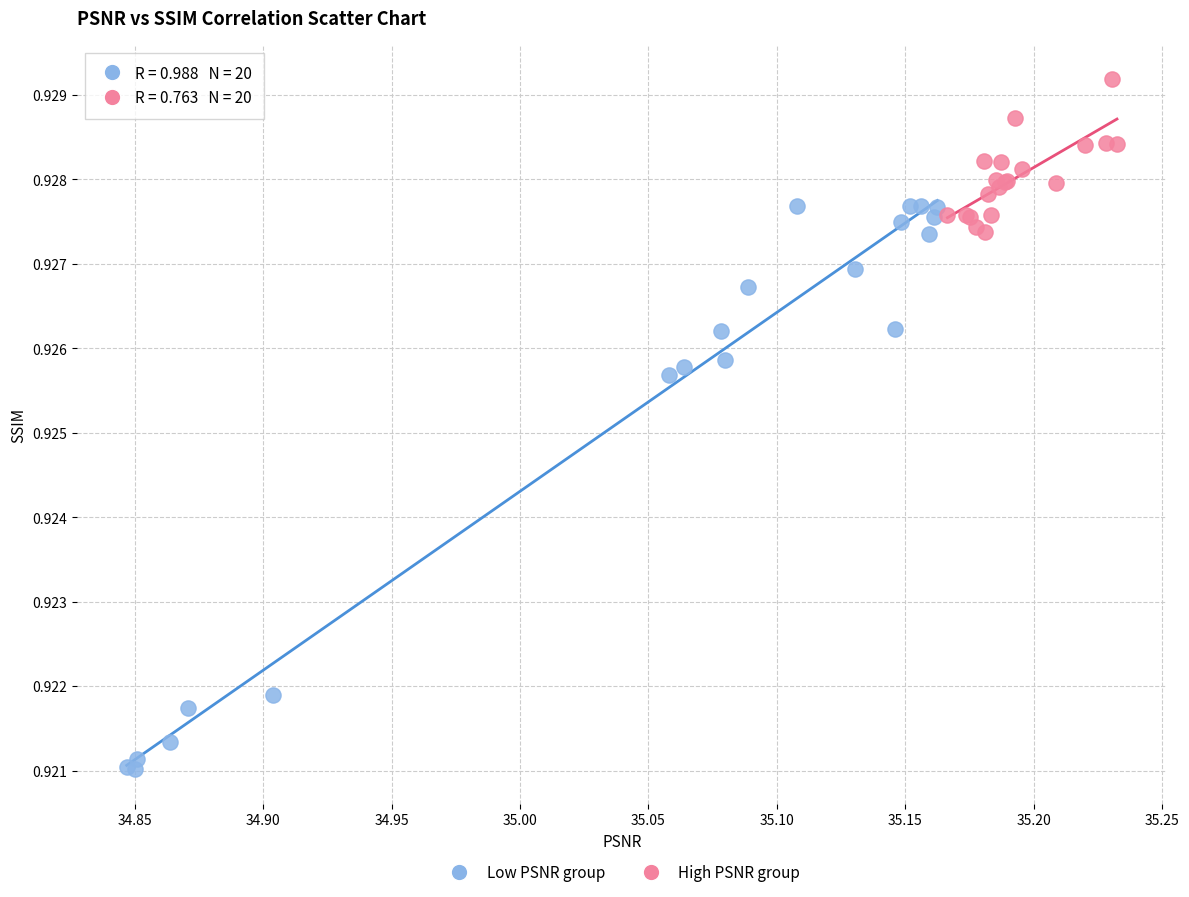

Which series reaches the maximum Y coordinate?

High PSNR group